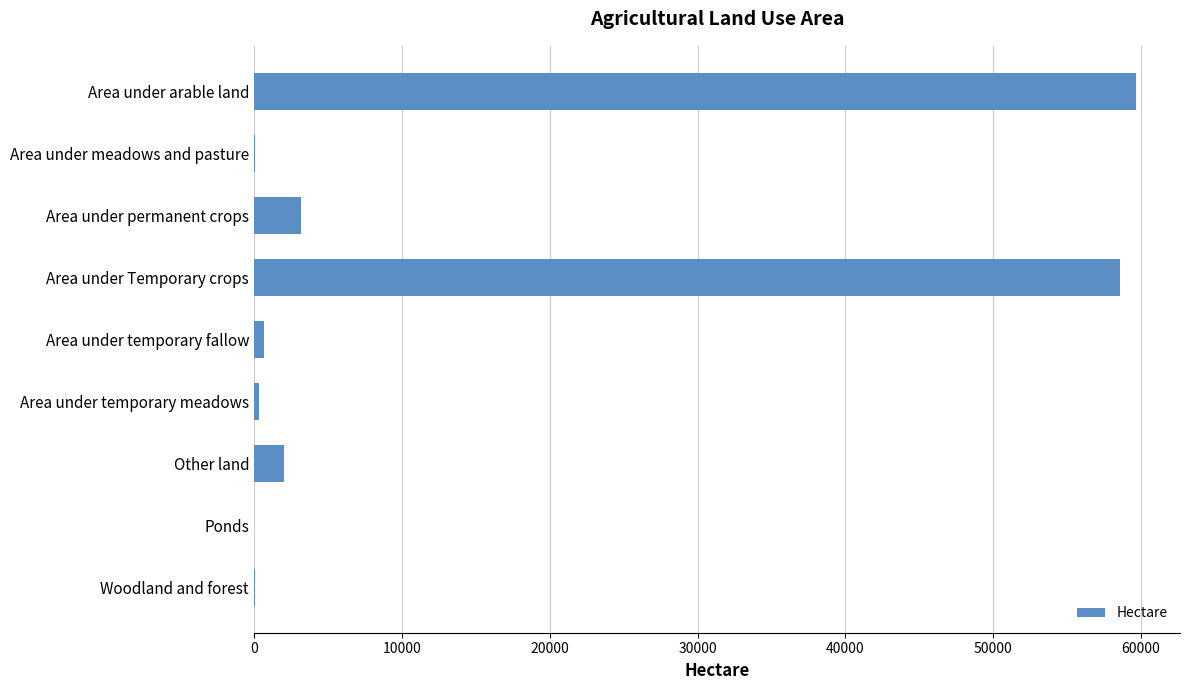

What is the maximum value shown in the chart?

59649.4